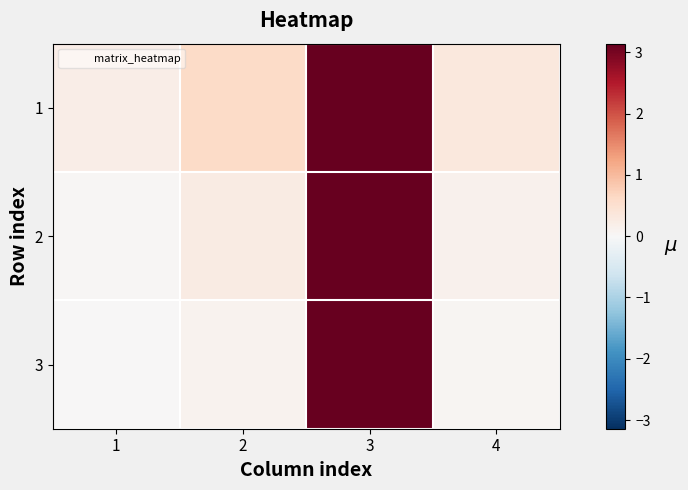

At which category is the sum across all series the highest?

3